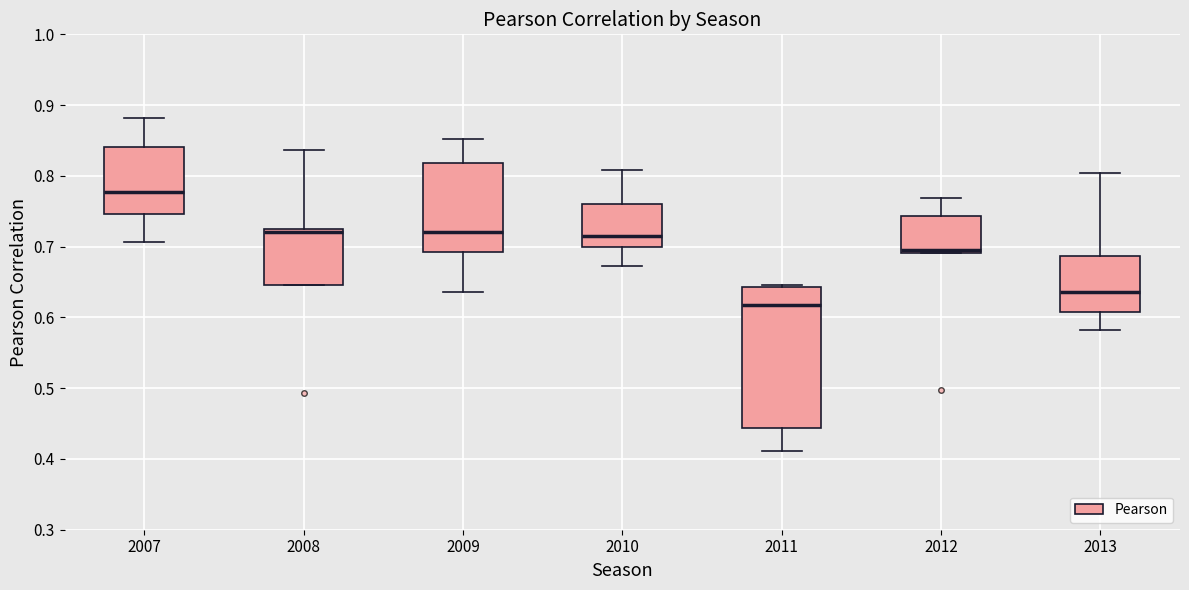

Reading left to right, transcribe this box plot: for each box, give where its median line is, the range the box spans, and where its two whiskers end, as read against the y-axis. The values are not printed on the chart, so give them approximately, as read against the axis.

2007: median 0.78, box 0.75 to 0.84, whiskers 0.71 to 0.88
2008: median 0.72, box 0.65 to 0.73, whiskers 0.65 to 0.84
2009: median 0.72, box 0.69 to 0.82, whiskers 0.64 to 0.85
2010: median 0.71, box 0.70 to 0.76, whiskers 0.67 to 0.81
2011: median 0.62, box 0.44 to 0.64, whiskers 0.41 to 0.65
2012: median 0.70, box 0.69 to 0.74, whiskers 0.69 to 0.77
2013: median 0.64, box 0.61 to 0.69, whiskers 0.58 to 0.80